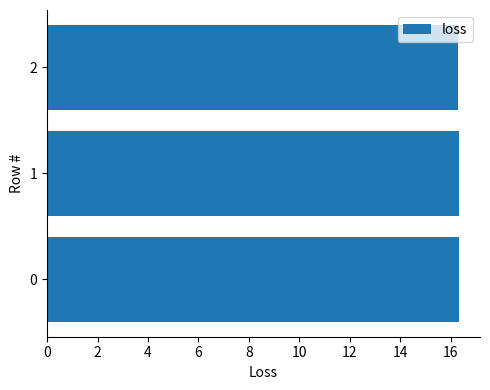

True or false: the data shows 16.3 at 0.

True